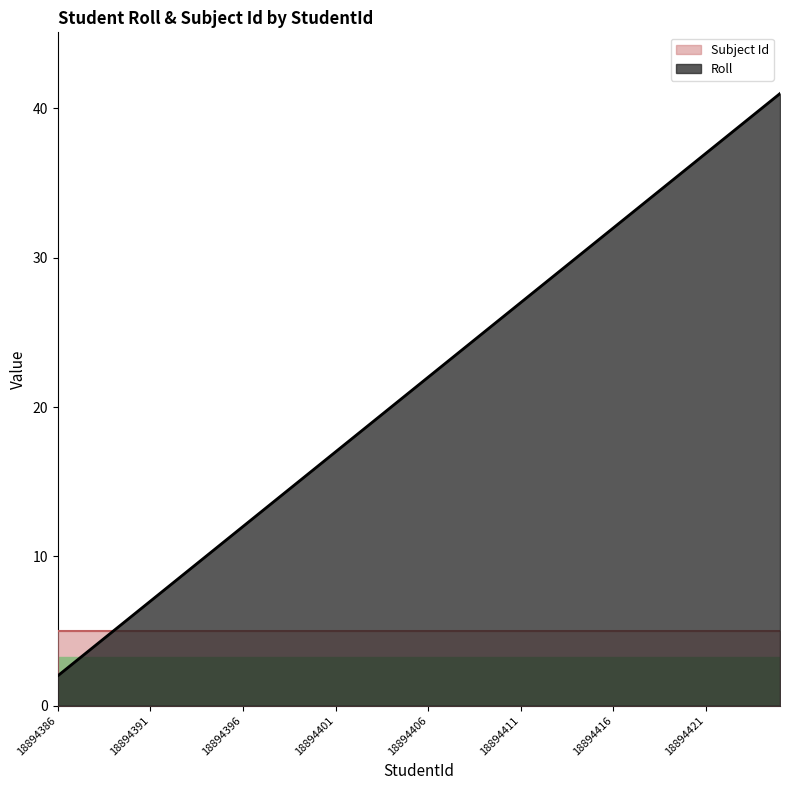

At which category does the chart reach its peak across all series?

18894425